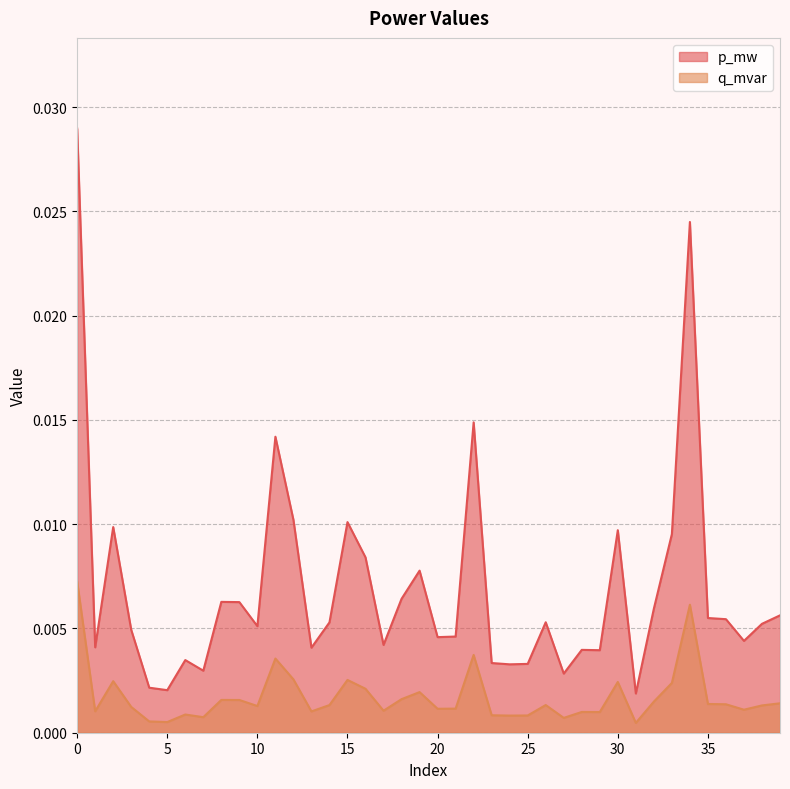

Is it true that p_mw equals 0.0 at 38?

False